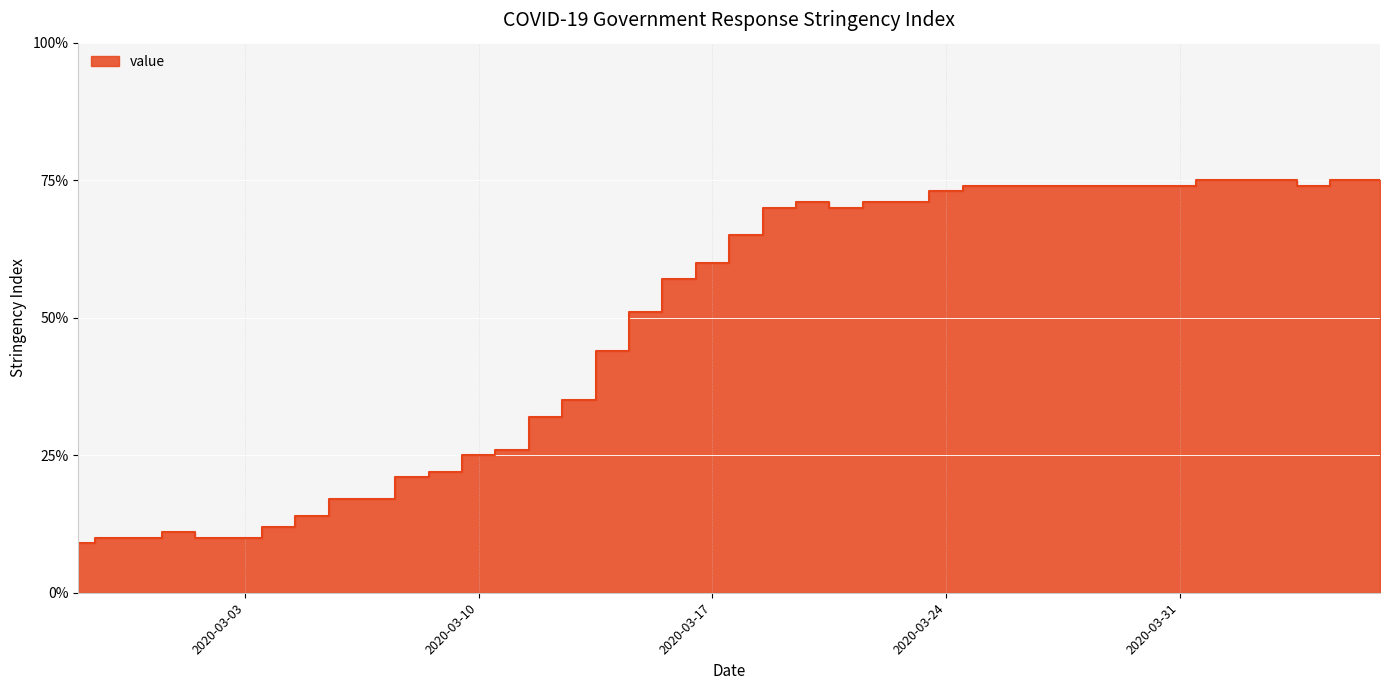

What is the maximum value shown in the chart?

75